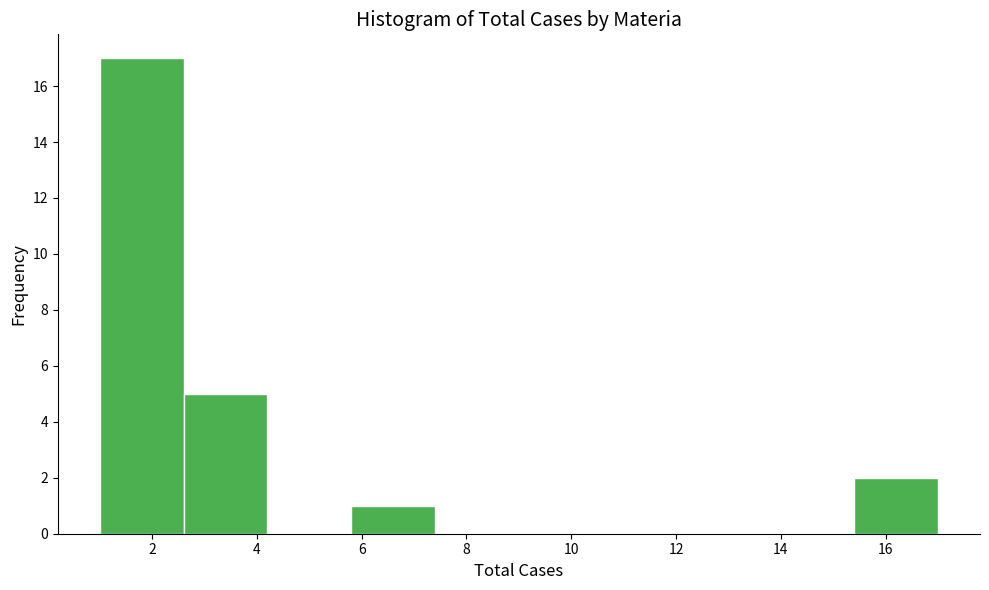

Reading left to right, list every bar in this chart as the range it spans on the x-axis followed by its height. The values are not printed on the chart, so give them approximately, as read against the axis.

1.0 to 2.6: 17
2.6 to 4.2: 5
4.2 to 5.8: 0
5.8 to 7.4: 1
7.4 to 9.0: 0
9.0 to 10.6: 0
10.6 to 12.2: 0
12.2 to 13.8: 0
13.8 to 15.4: 0
15.4 to 17.0: 2